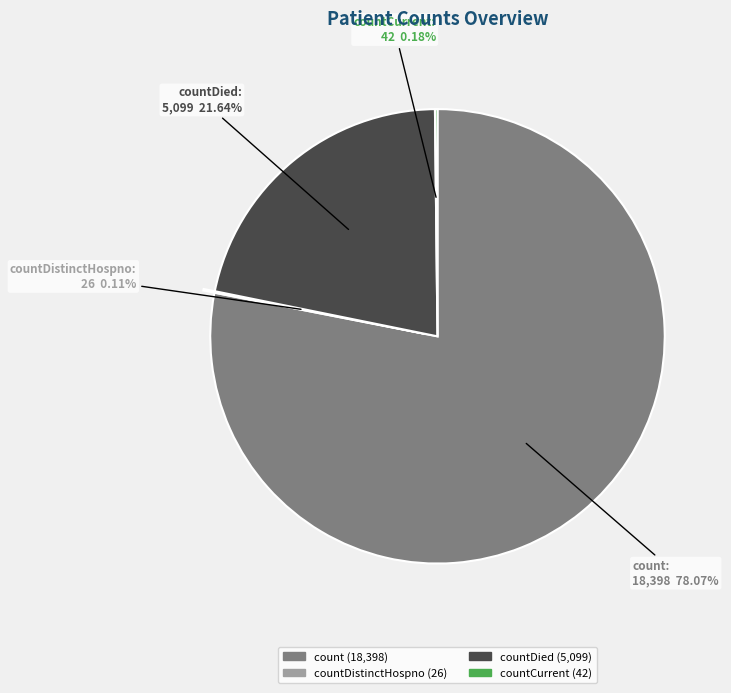

Is there any slice that represents more than half of the pie?

Yes